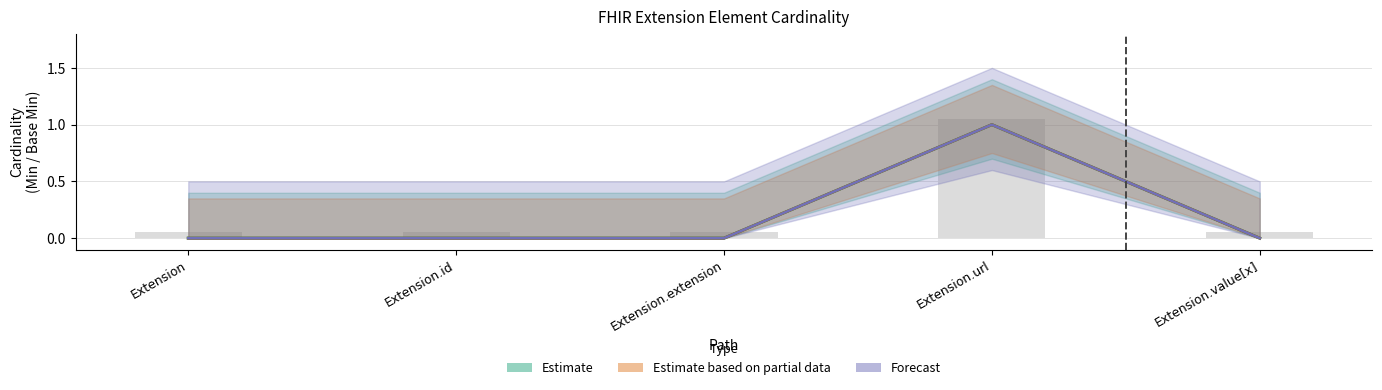

What is the sum of all Forecast values?

1